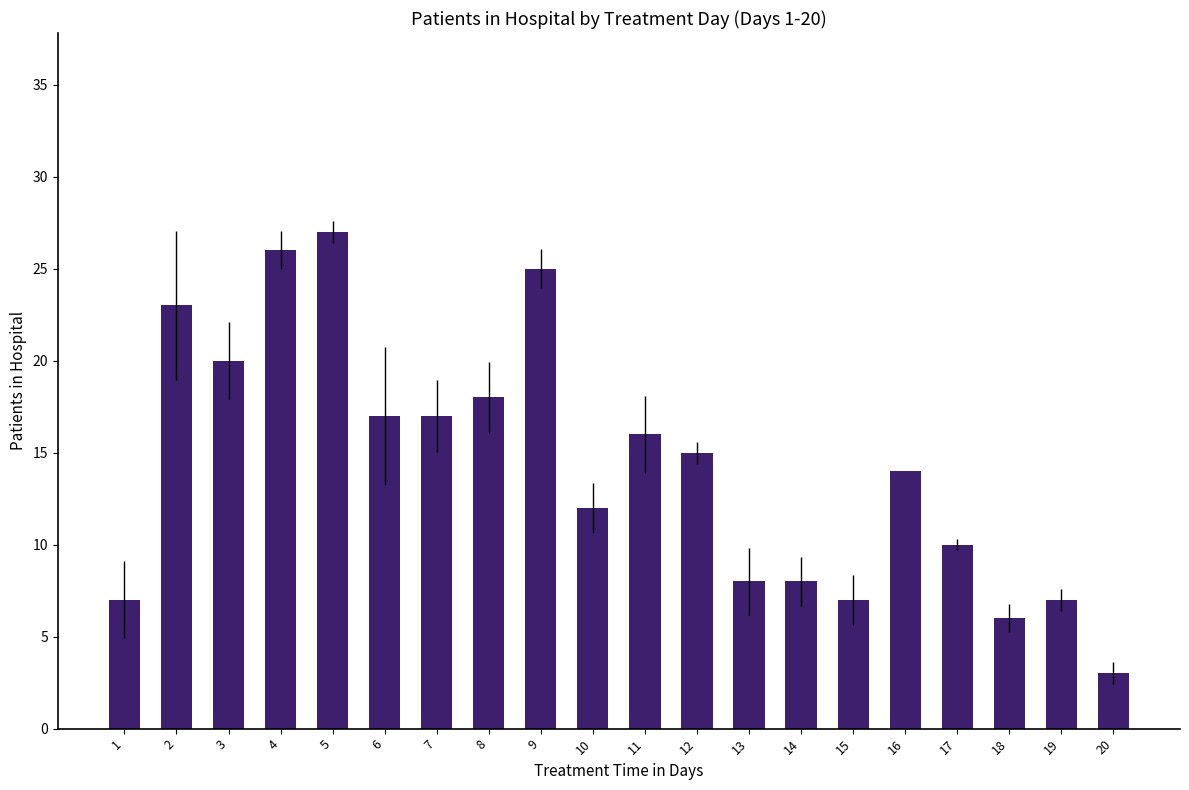

Approximately how many times larger is the value at 17 compared to 2?

0.4